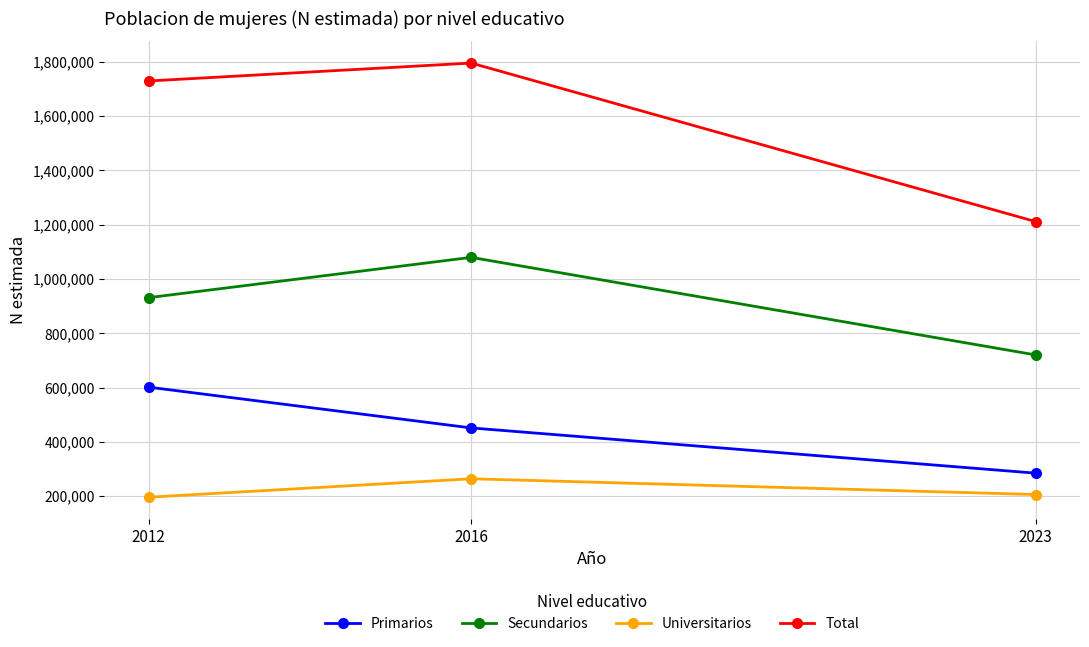

What are all the series names shown in the legend?

Primarios, Secundarios, Universitarios, Total